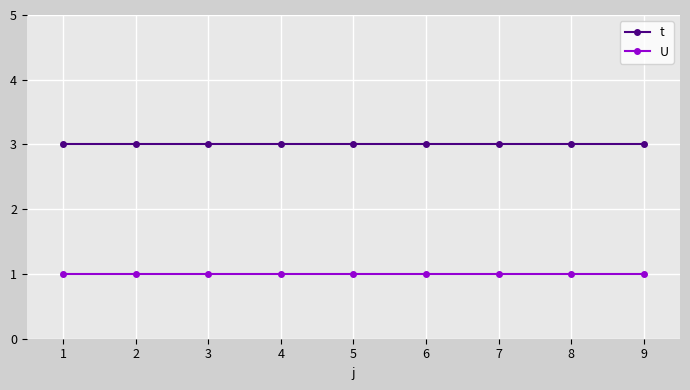

True or false: t and U intersect in this chart.

False